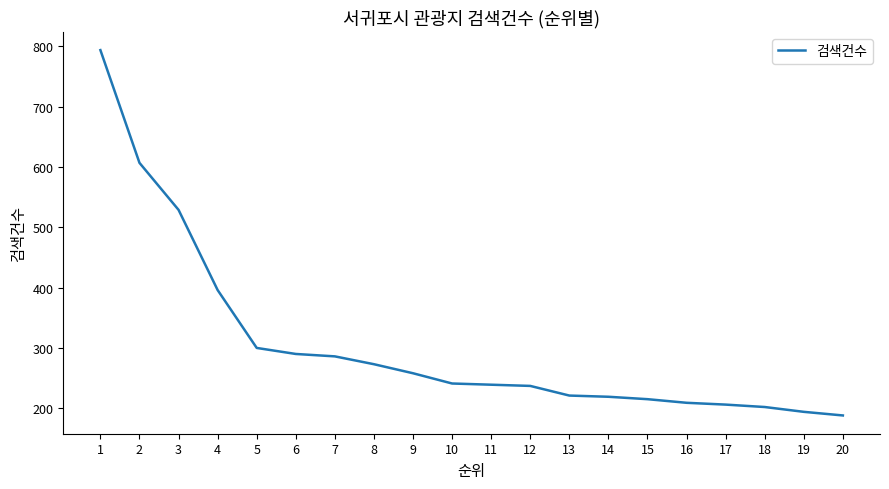

What is the sum of all values?

6104